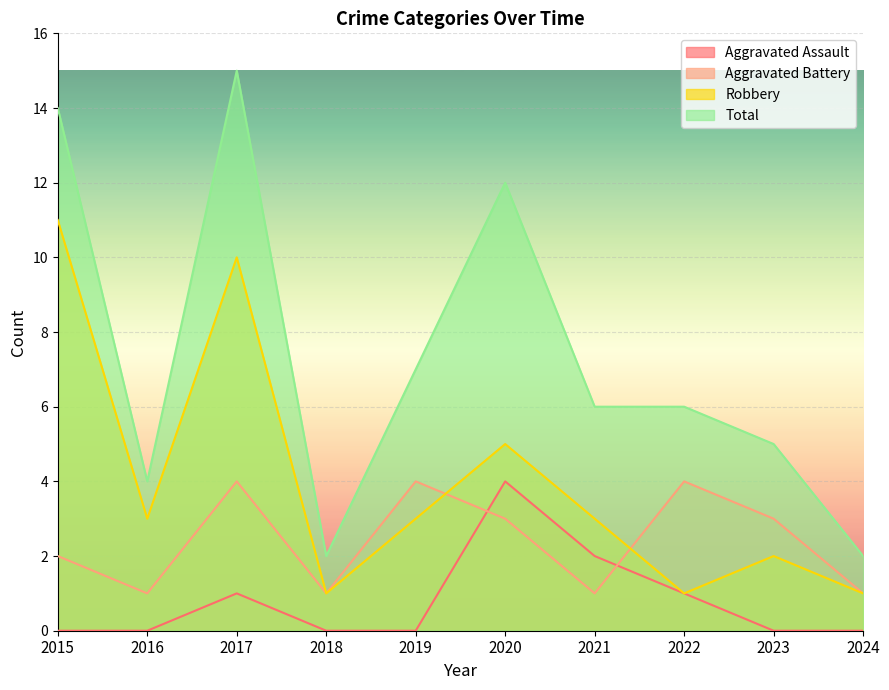

What is the difference between the maximum and second lowest values in the Aggravated Battery series?

3